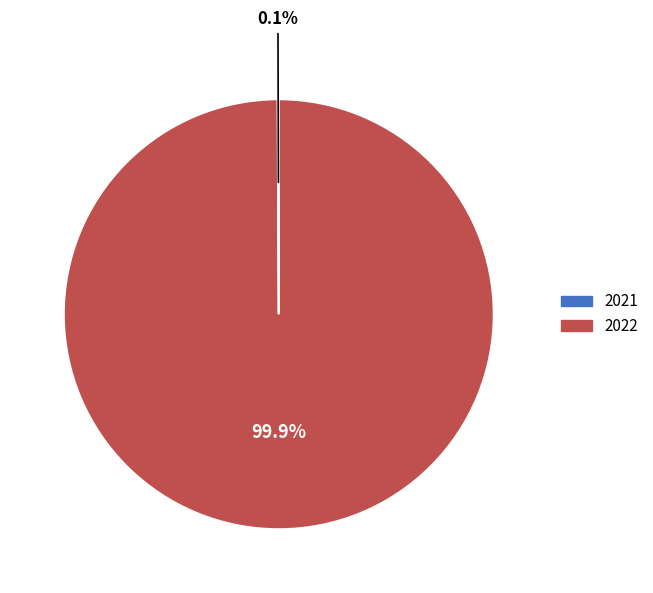

How much of the chart is everything except 2022?

0.1%